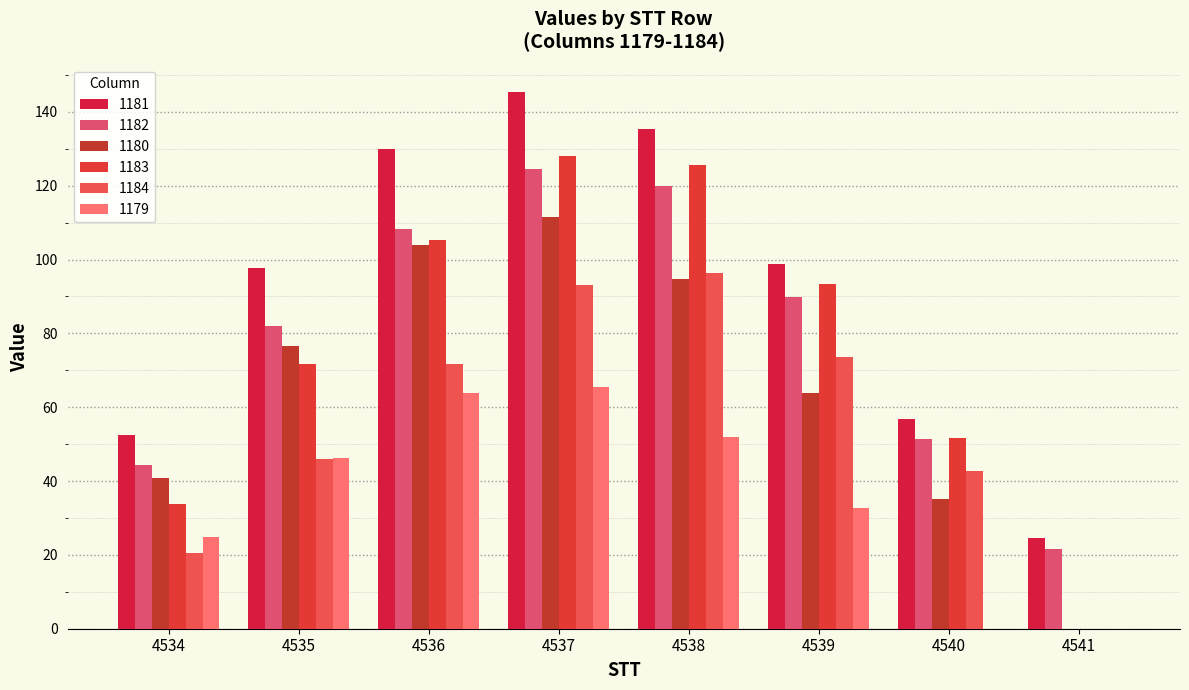

How many values in 1183 are above zero?

7